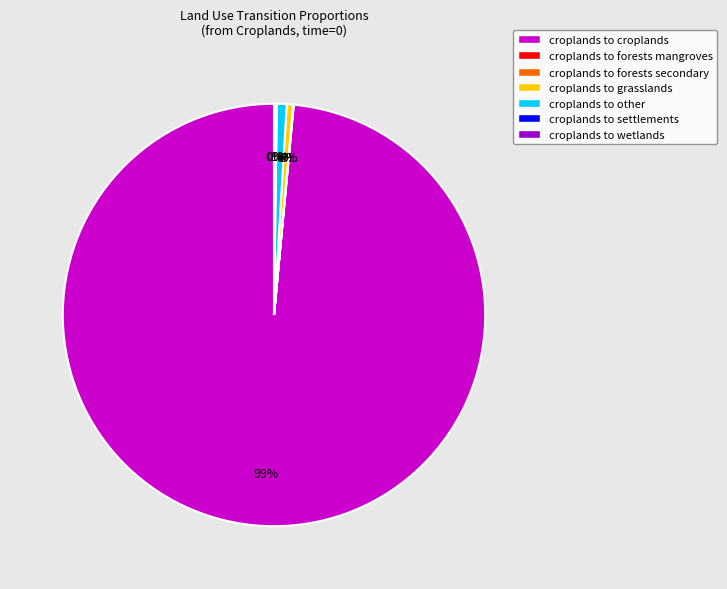

What is the majority slice?

croplands to croplands